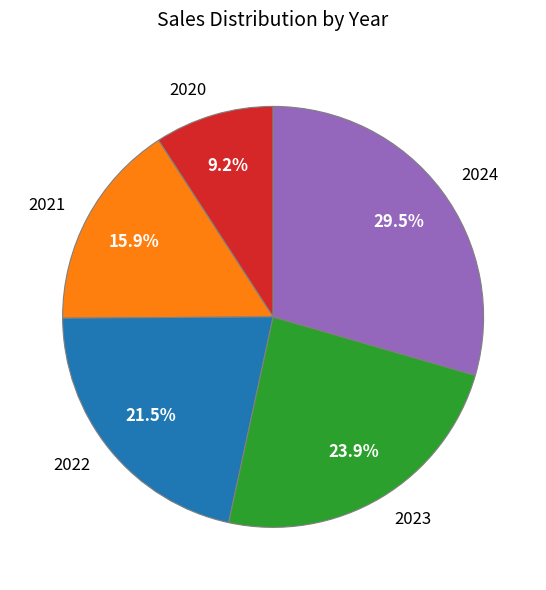

How many slices are in this pie chart?

5